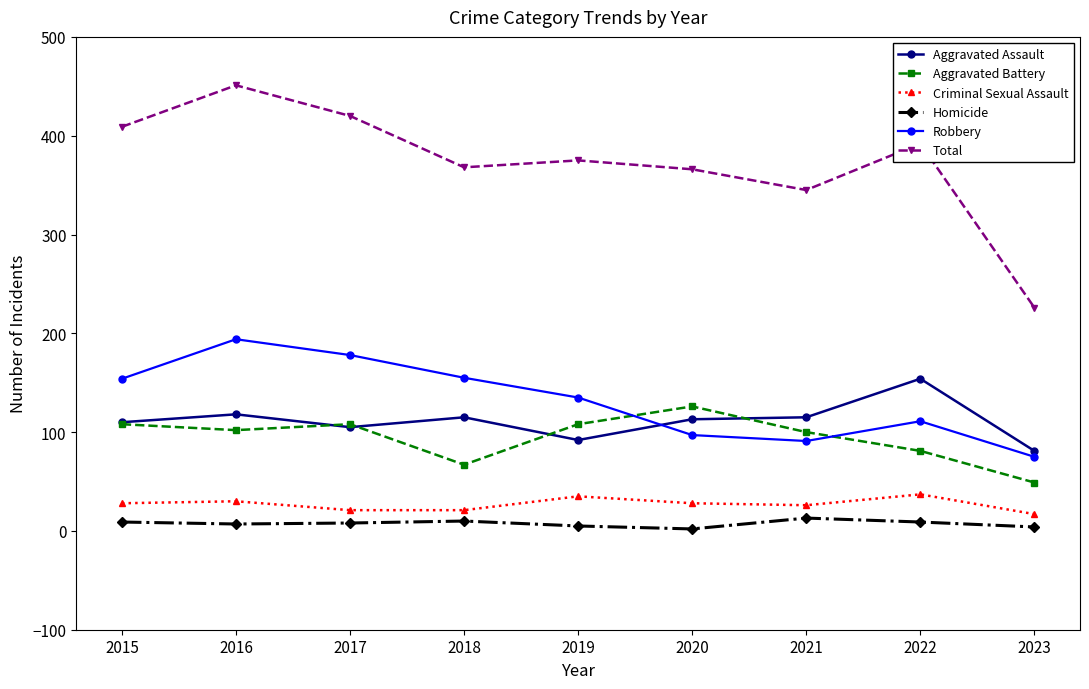

What is the difference between the Aggravated Battery values at 2021 and 2020?

26